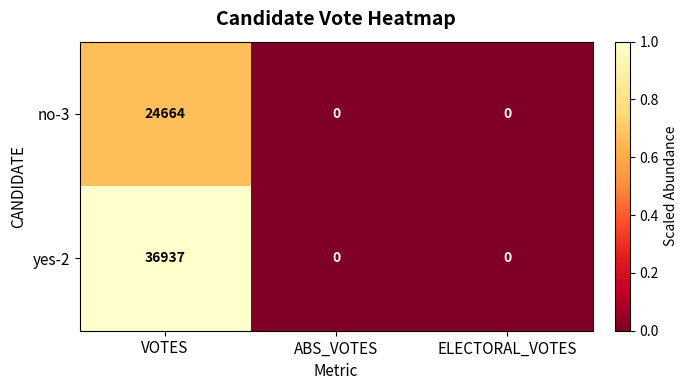

Which series has the largest range (max minus min)?

yes-2